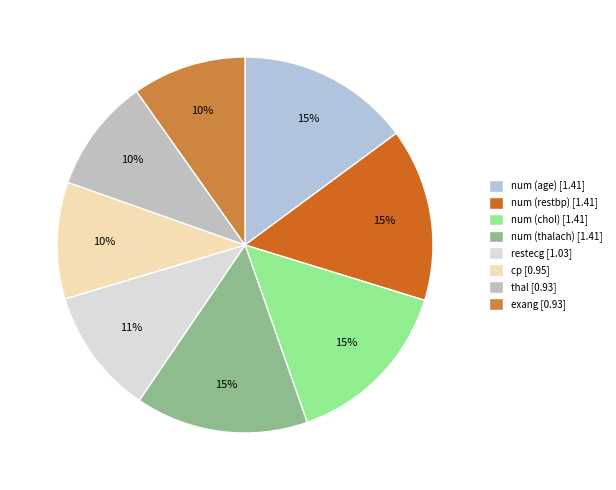

Does num (chol) represent more than half of the total?

No